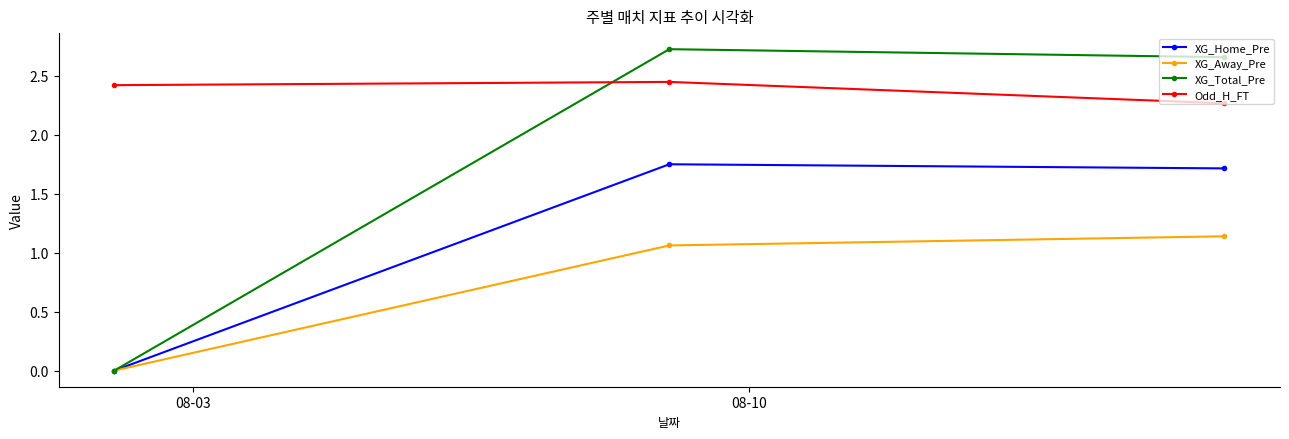

Which series has the widest spread of values?

XG_Total_Pre